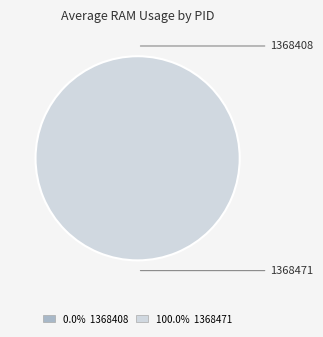

Rank the categories by value from lowest to highest.

1368408, 1368471